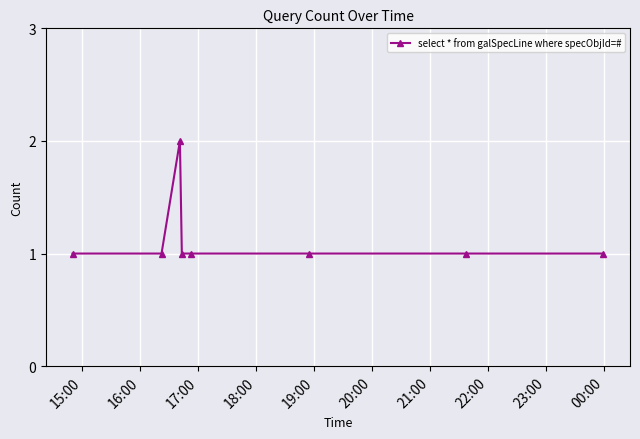

True or false: the data has more than 0 interior local peaks.

True